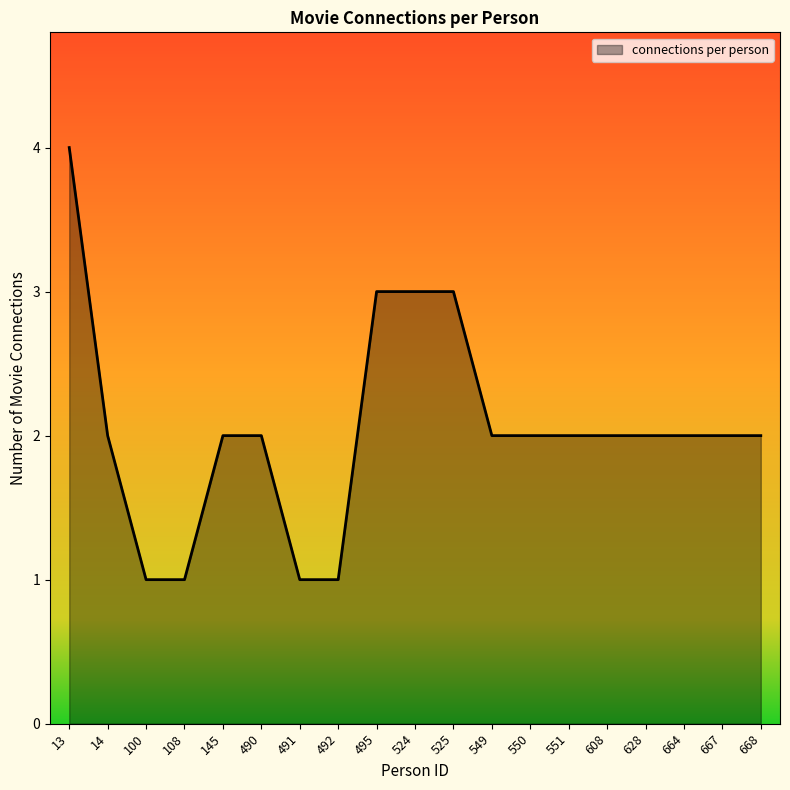

True or false: the data shows 3 at 495.

True